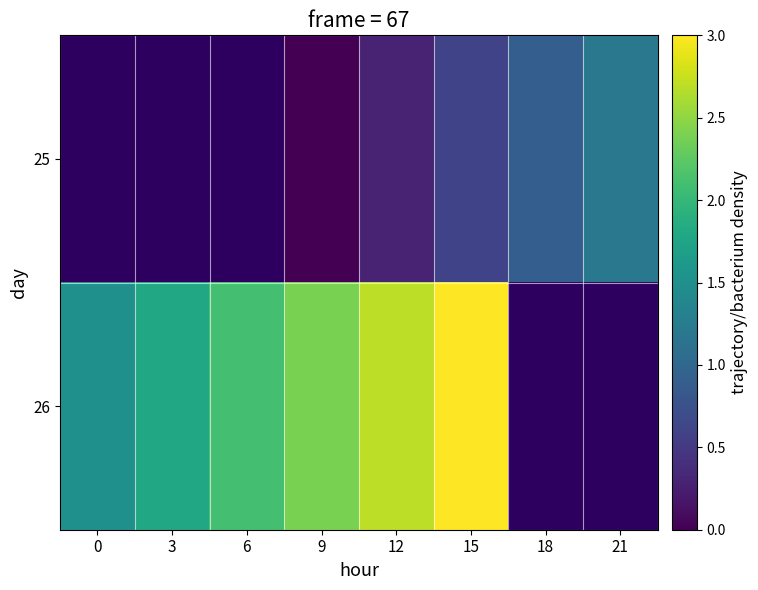

How many data points in 25 are above 0?

4